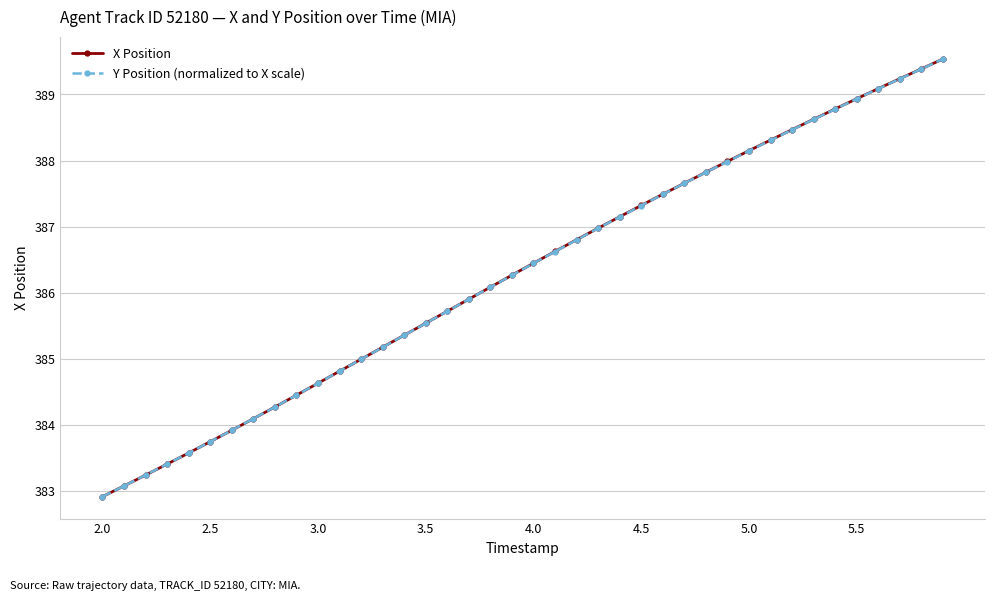

What is the maximum value shown in the chart?

389.5